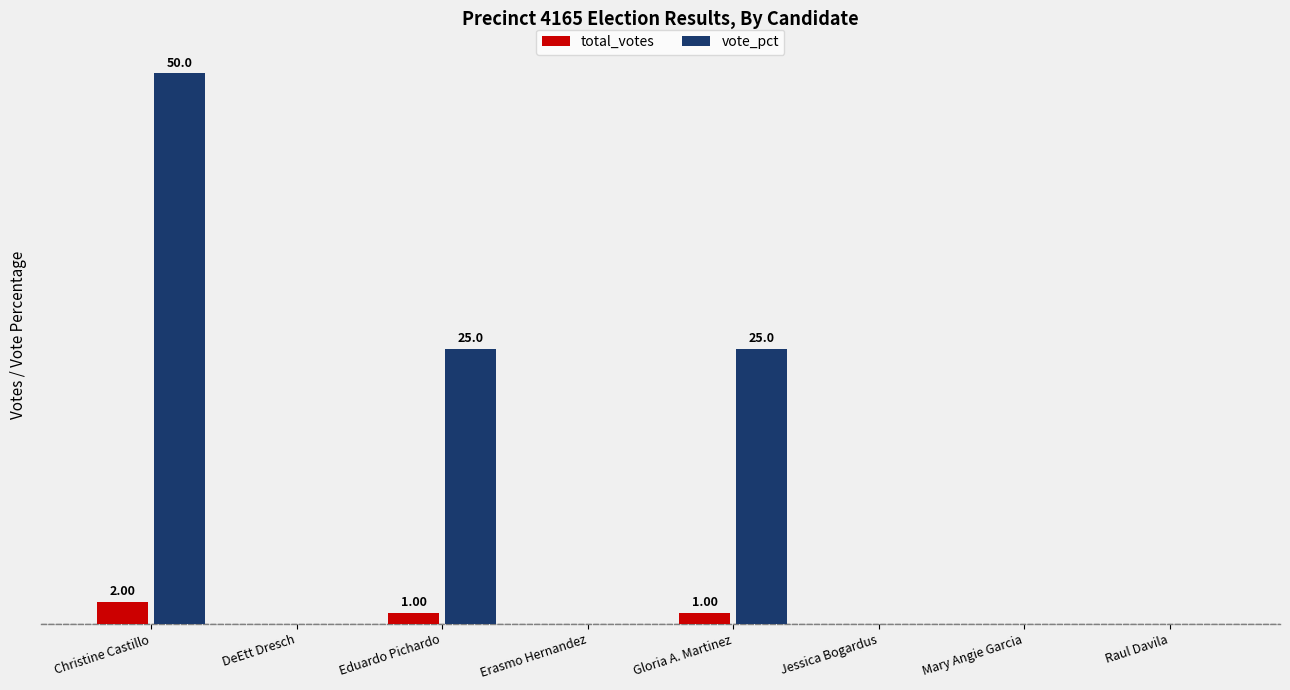

Reading right to left, list all the values displayed in this chart.

total_votes: Raul Davila=0	Mary Angie Garcia=0	Jessica Bogardus=0	Gloria A. Martinez=1	Erasmo Hernandez=0	Eduardo Pichardo=1	DeEtt Dresch=0	Christine Castillo=2
vote_pct: Raul Davila=0	Mary Angie Garcia=0	Jessica Bogardus=0	Gloria A. Martinez=25	Erasmo Hernandez=0	Eduardo Pichardo=25	DeEtt Dresch=0	Christine Castillo=50